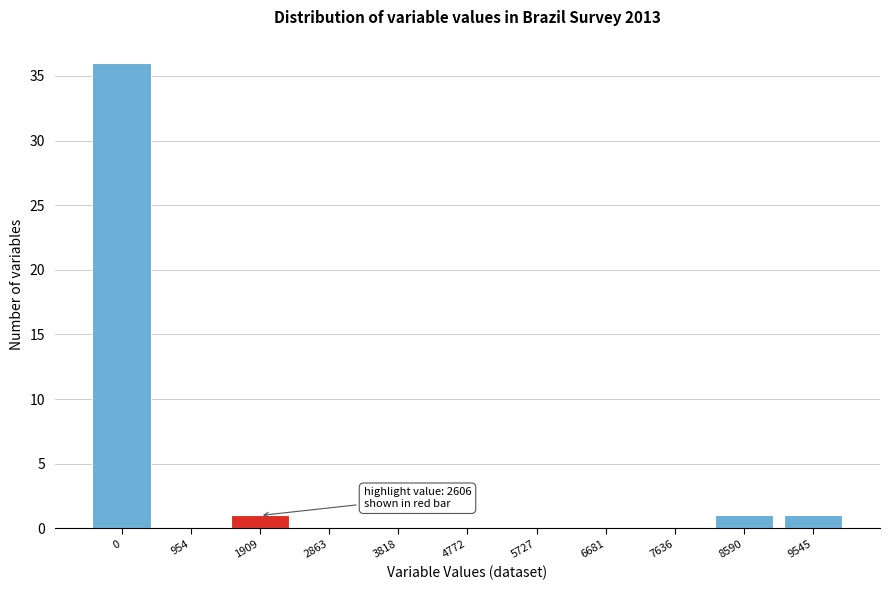

Reading right to left, list all the values displayed in this chart.

9545=1	8590=1	7636=0	6681=0	5727=0	4772=0	3818=0	2863=0	1909=1	954=0	0=36